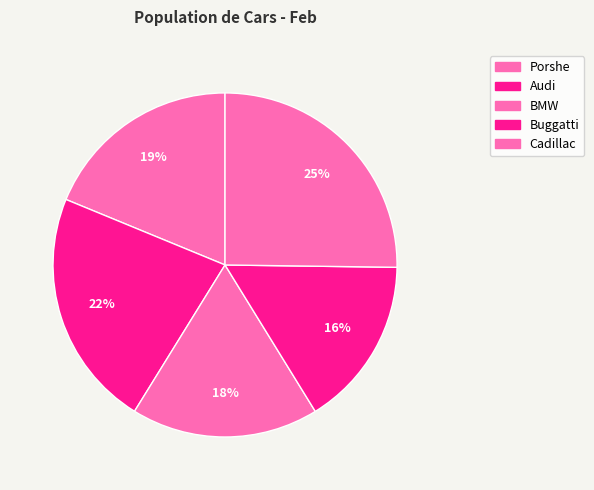

How many segments does this pie chart have?

5